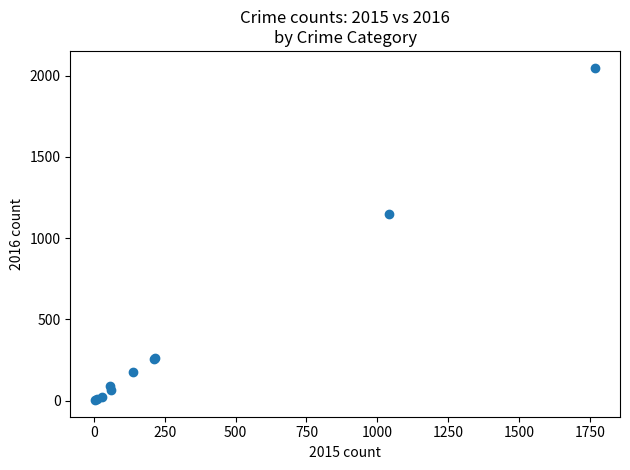

What Y value in the scatter plot is closest to 1027?

1151